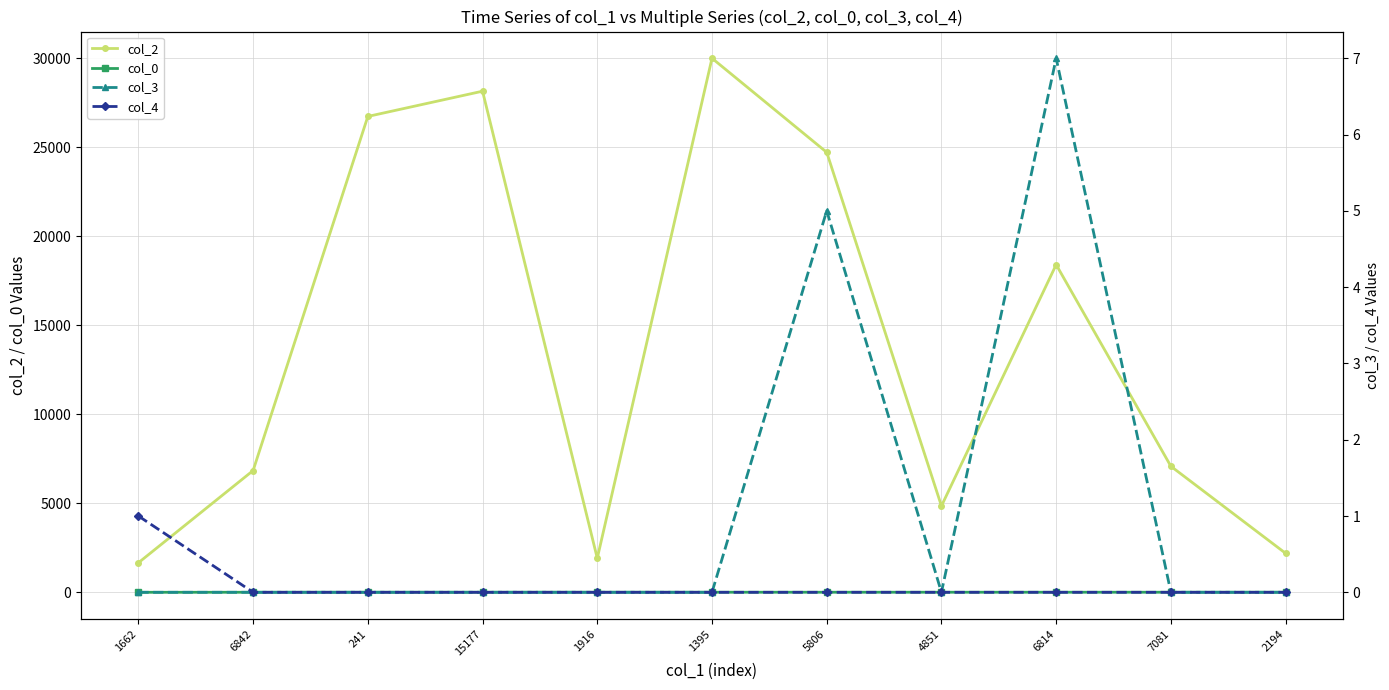

What is the total value across all series at 7081?

7089.0